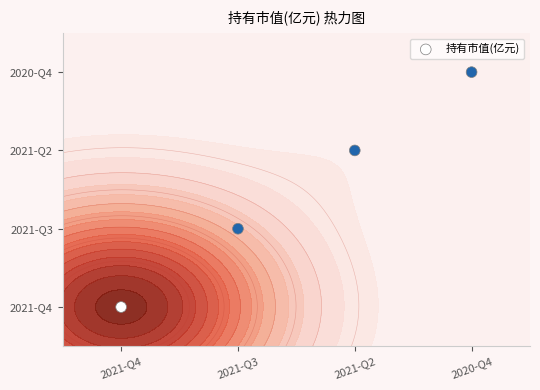

How many data points are above 2?

1